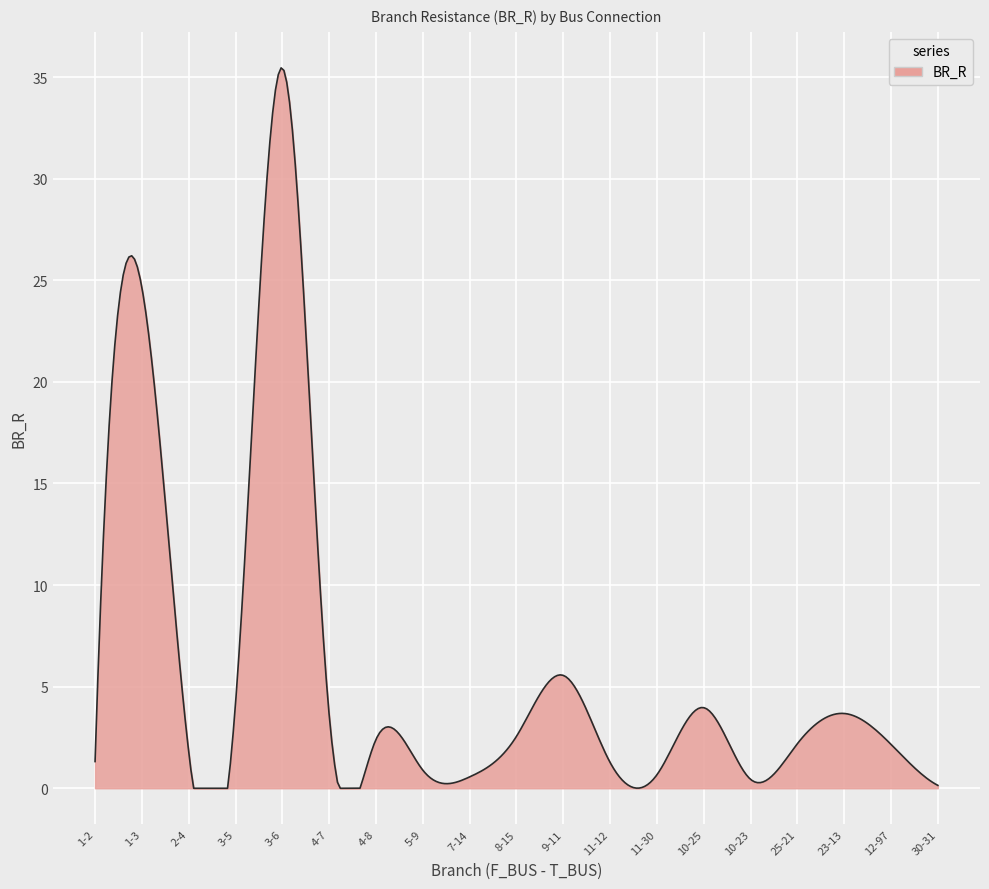

What is the difference between the maximum and minimum values?

35.5